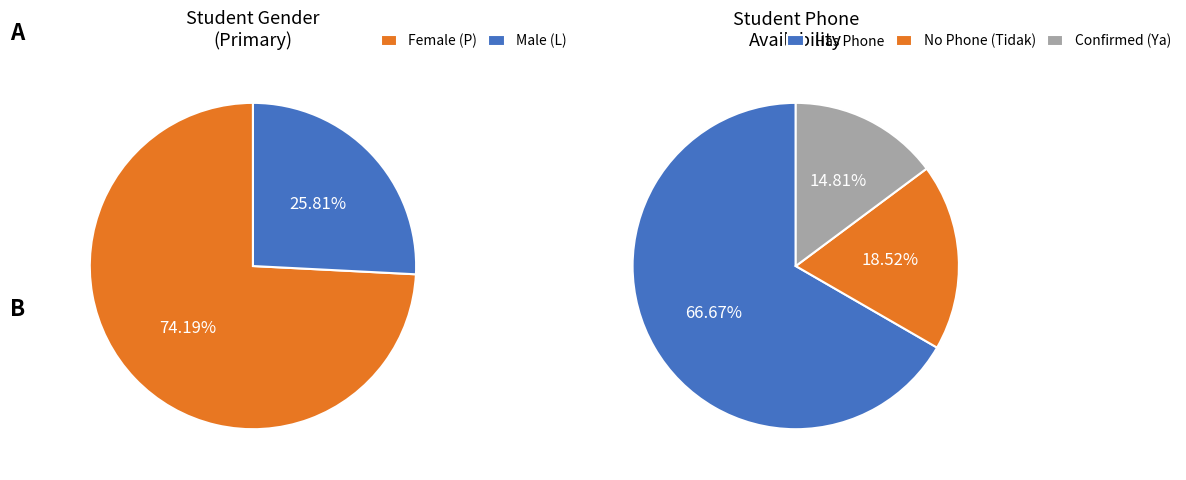

True or false: L accounts for 36% of the total.

False